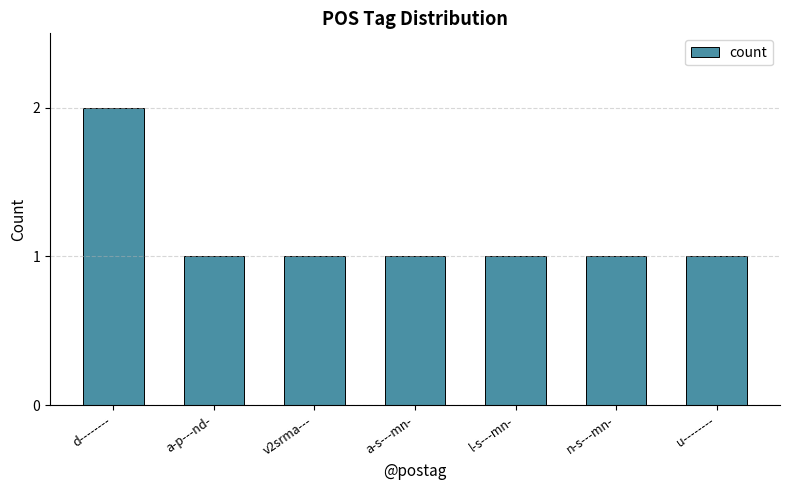

Approximately how many times larger is the value at u-------- compared to a-p---nd-?

1.0